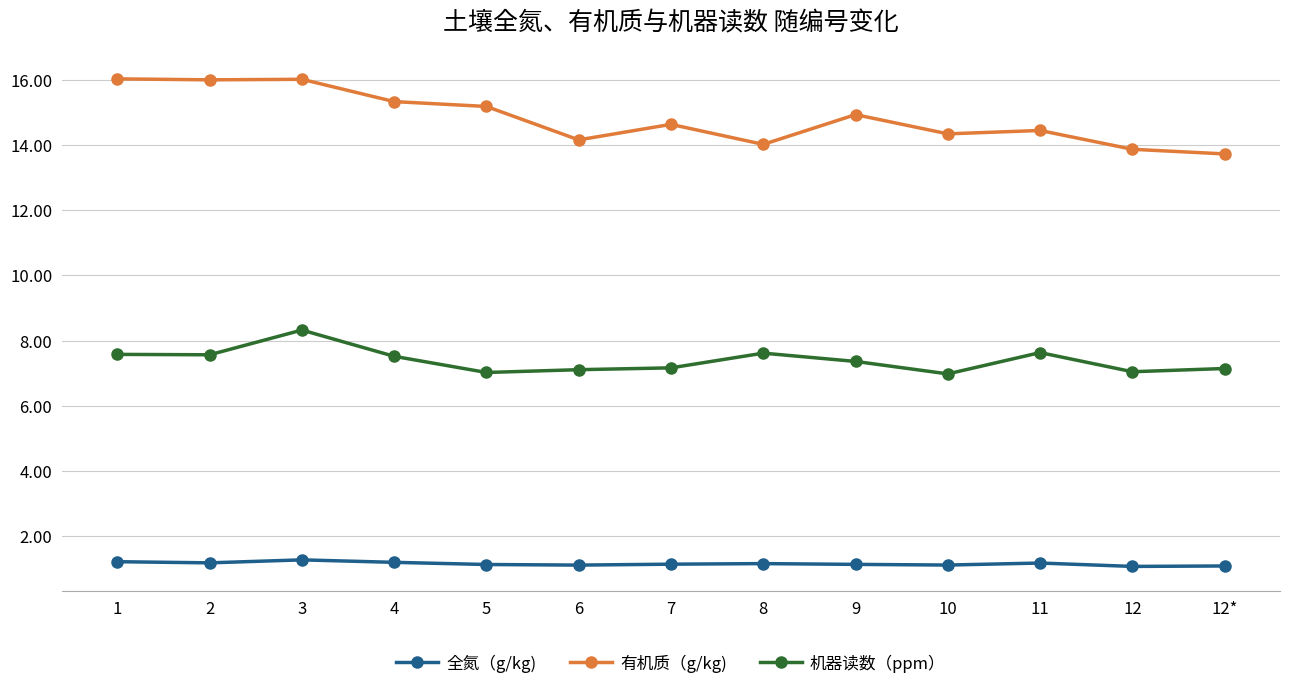

At which category is the sum across all series the highest?

3